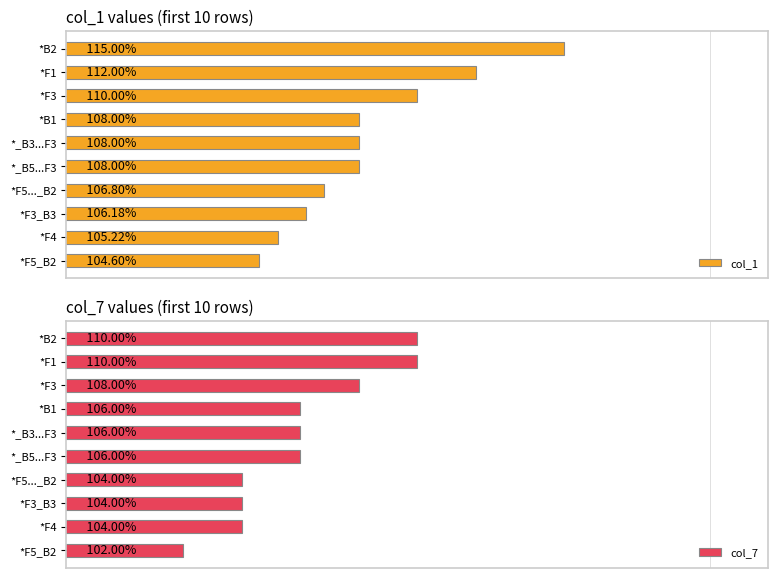

Rank the categories by col_7 value from highest to lowest.

0, 1, 2, 3, 4, 5, 6, 7, 8, 9